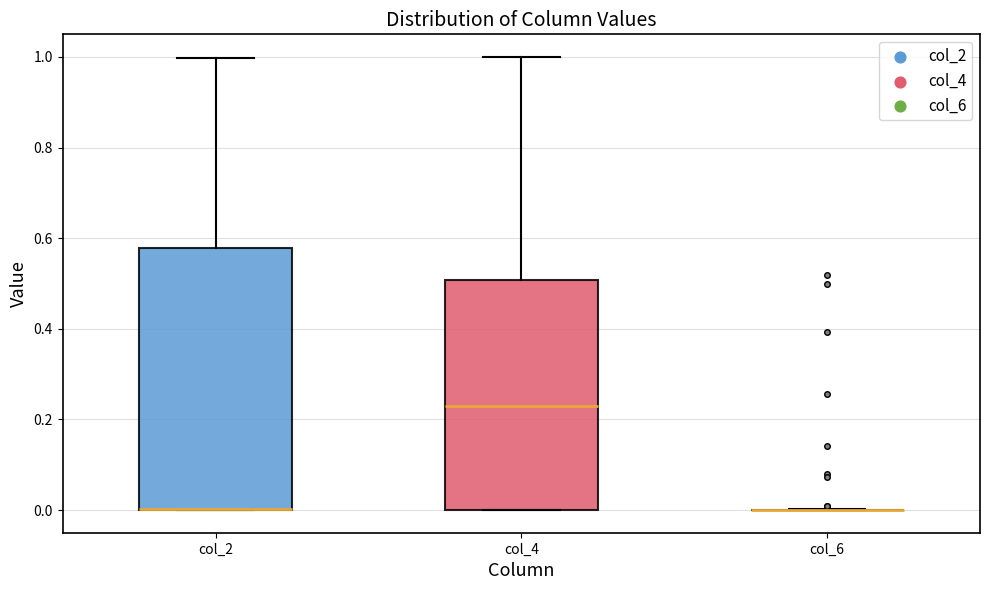

Reading left to right, read every box against the y-axis: the position of its median line, the range the box covers, and the ends of its whiskers. The values are not printed on the chart, so give them approximately, as read against the axis.

col_2: median 0.00 (drawn on the box's lower edge), box 0.00 to 0.58, whiskers 0.00 to 1.00
col_4: median 0.24, box 0.00 to 0.50, whiskers 0.00 to 1.00
col_6: box collapsed to a line at 0.00, whiskers 0.00 to 0.00